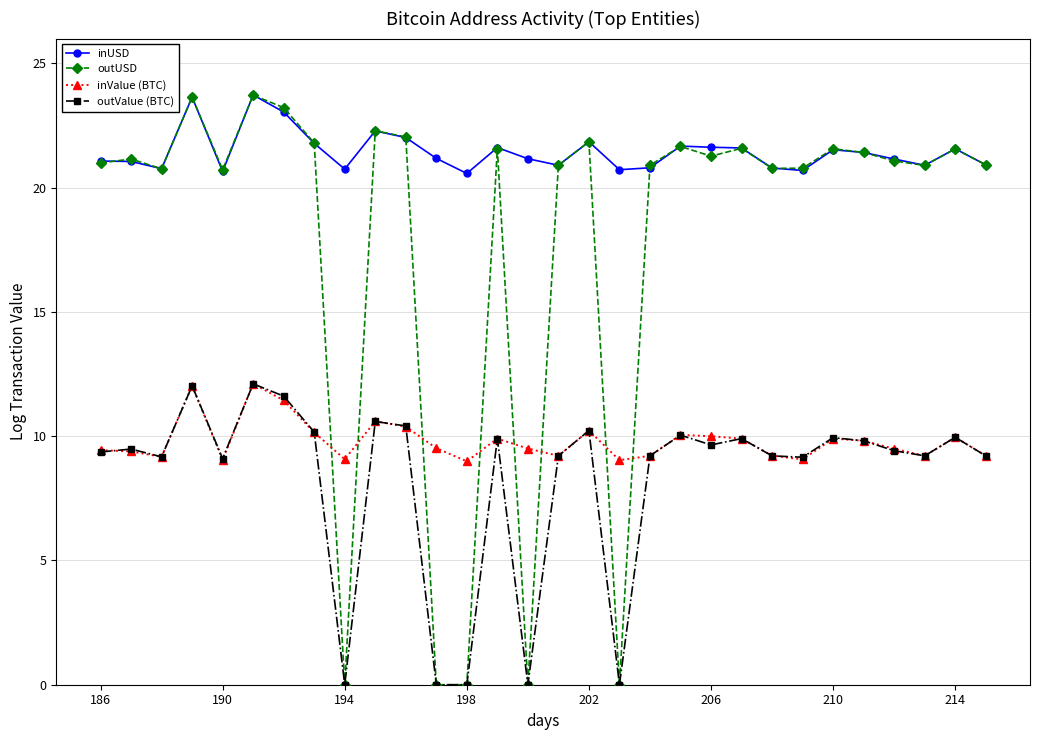

Which series has the largest total across all categories?

inUSD